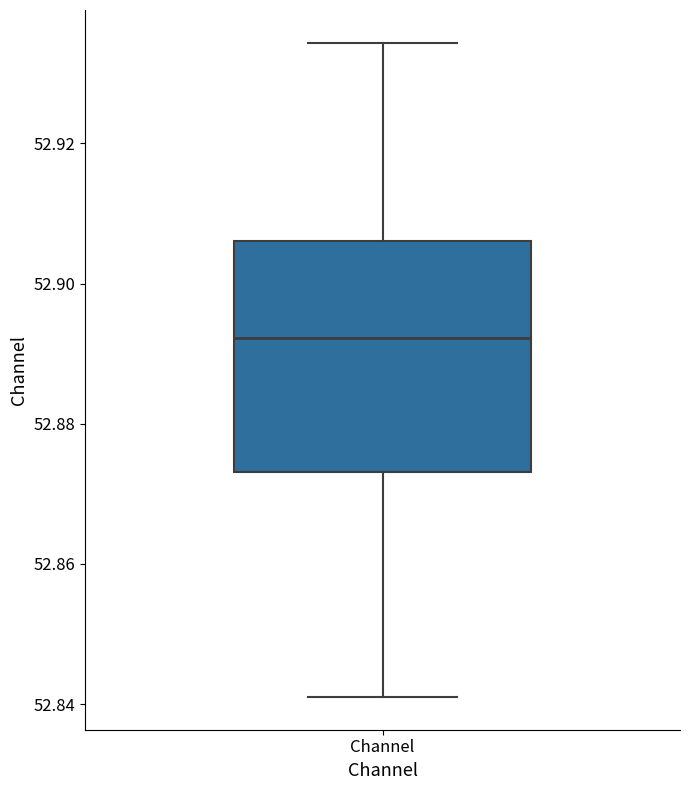

Where does the lower whisker of the box for Channel end on the y-axis? The values are not printed on the chart, so give them approximately, as read against the axis.

52.842